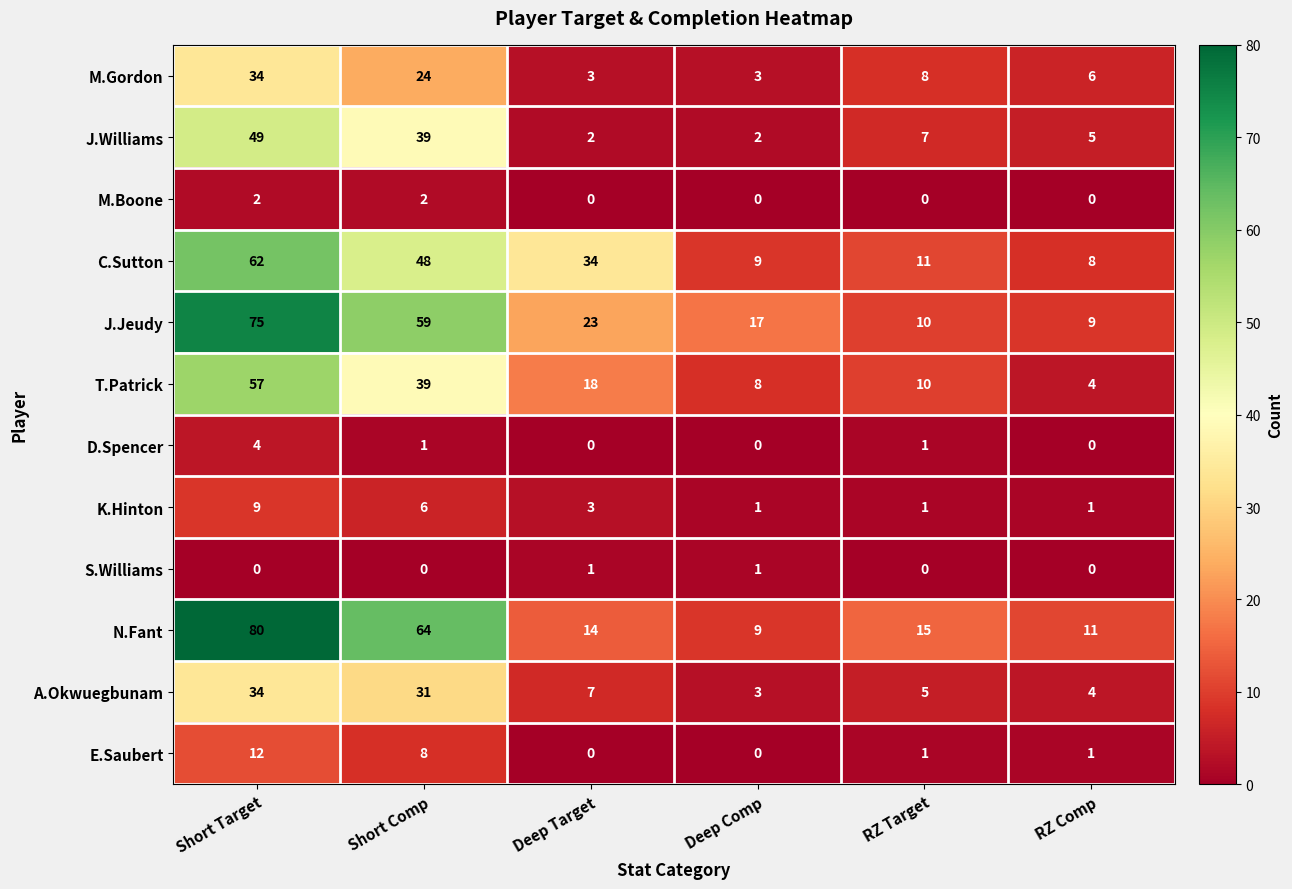

What is the difference between the maximum and minimum values in the C.Sutton series?

54